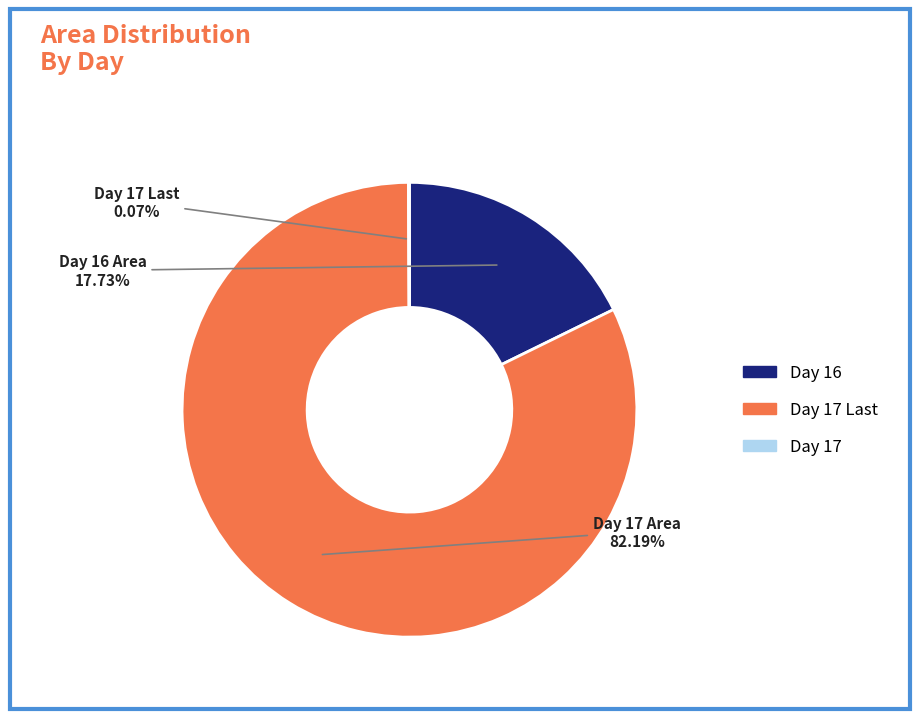

Is there any slice that represents more than half of the pie?

Yes